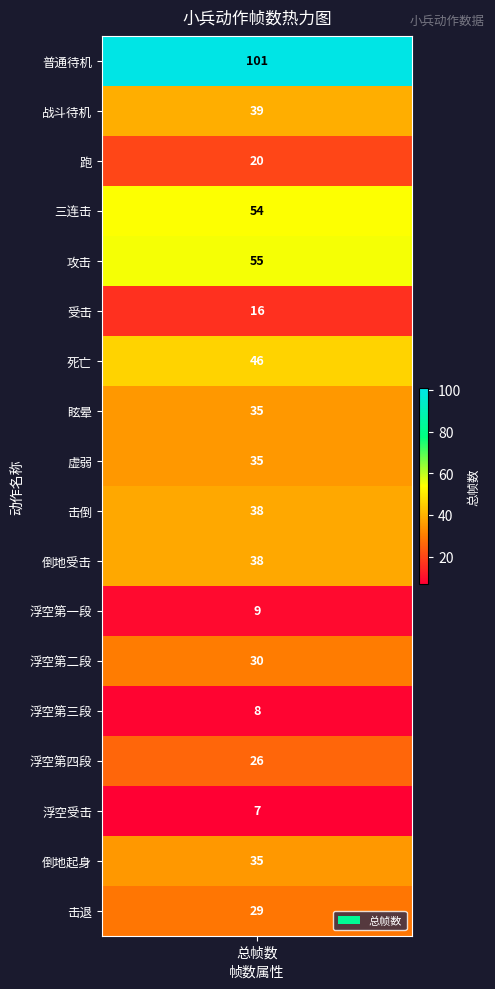

What is the ratio of the value at 战斗待机 to the value at 浮空第二段?

1.3